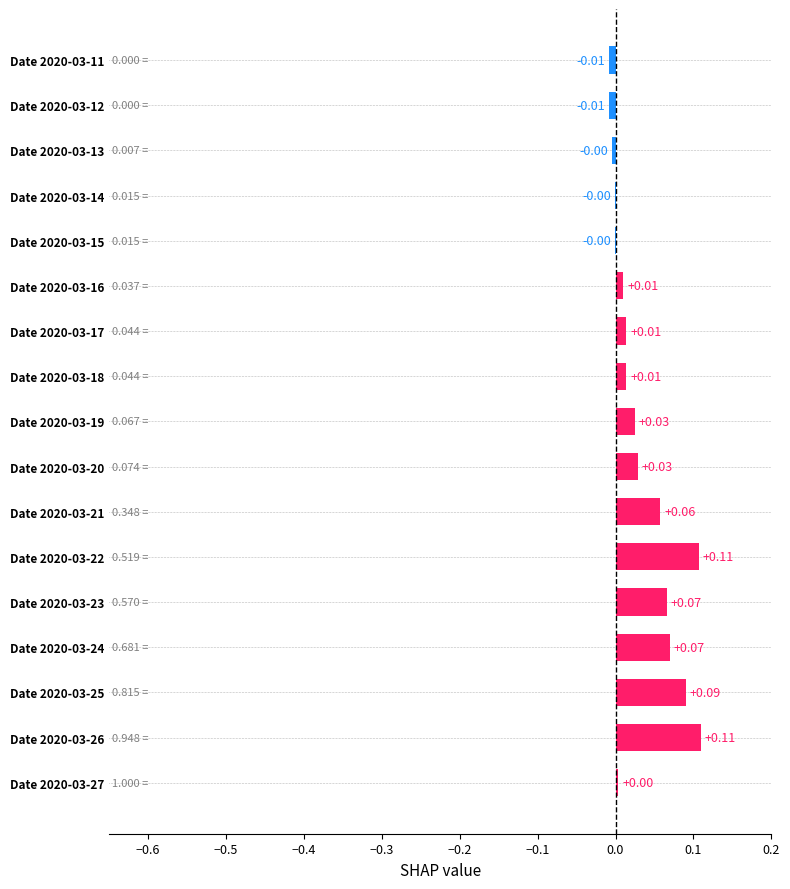

Which has a higher value, Date 2020-03-27 or Date 2020-03-23?

Date 2020-03-23